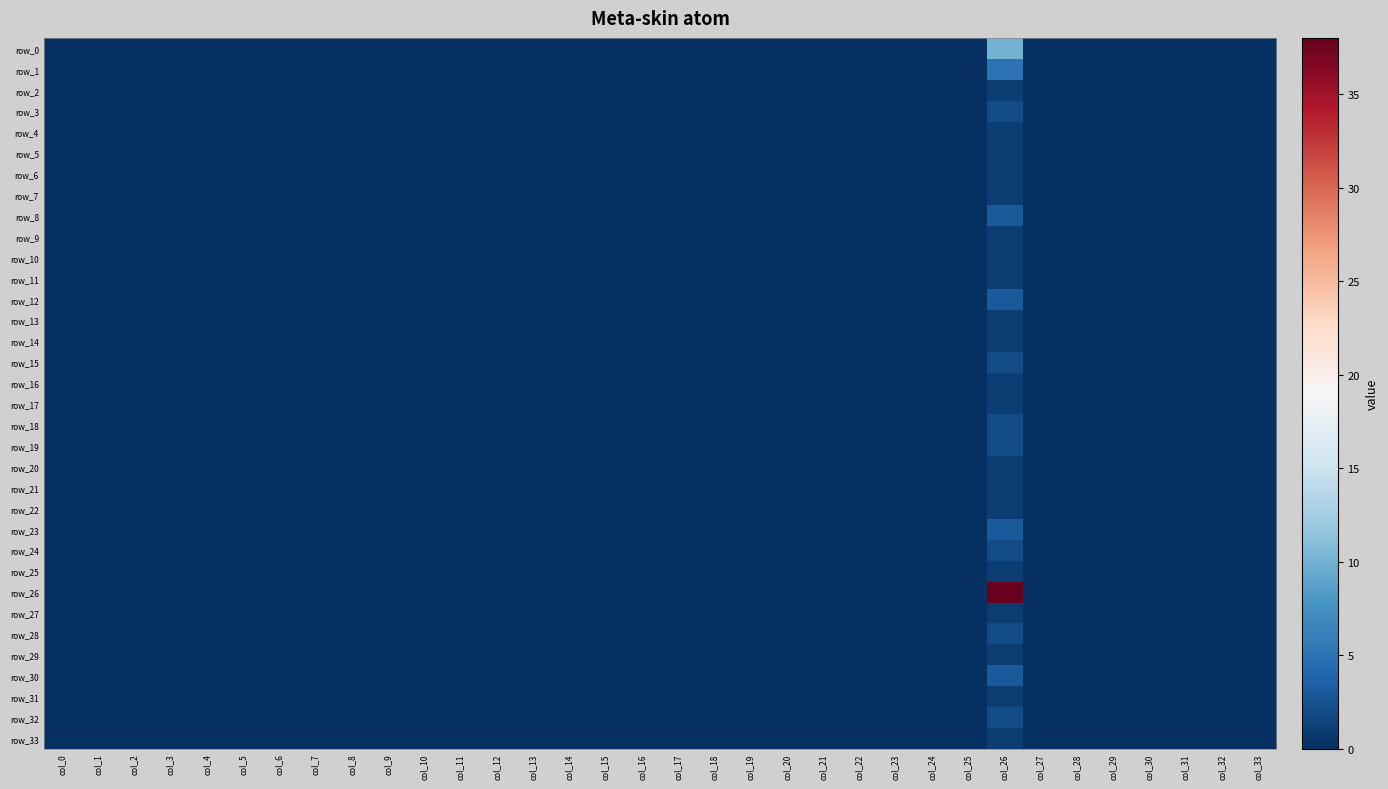

Is it true that row_14 equals 1 at col_26?

True